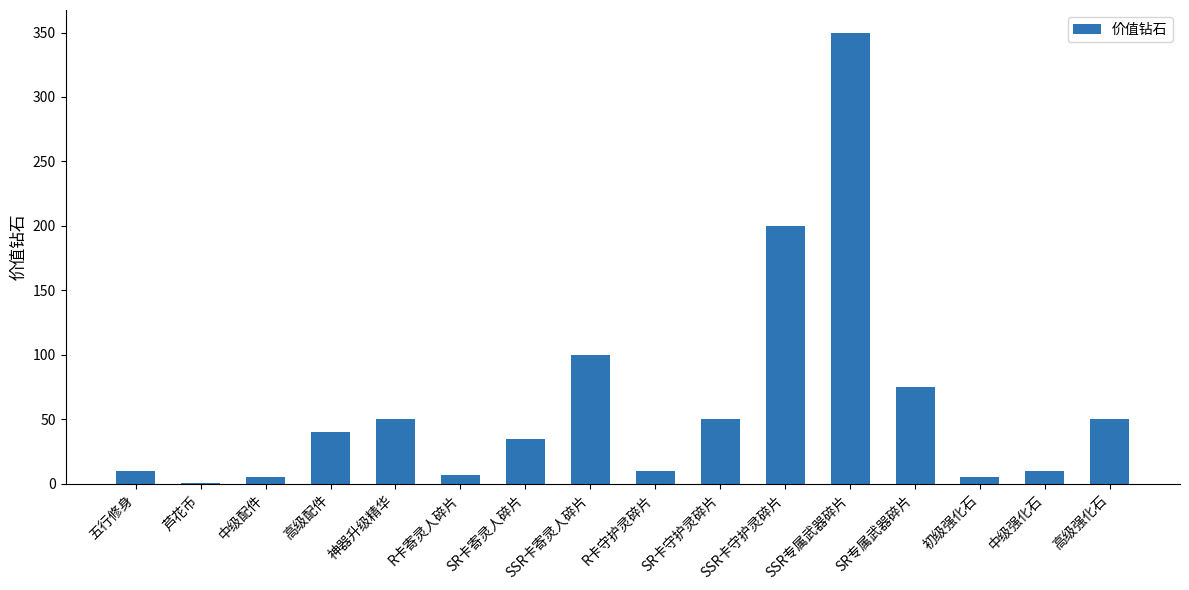

What is the maximum value shown in the chart?

350.0